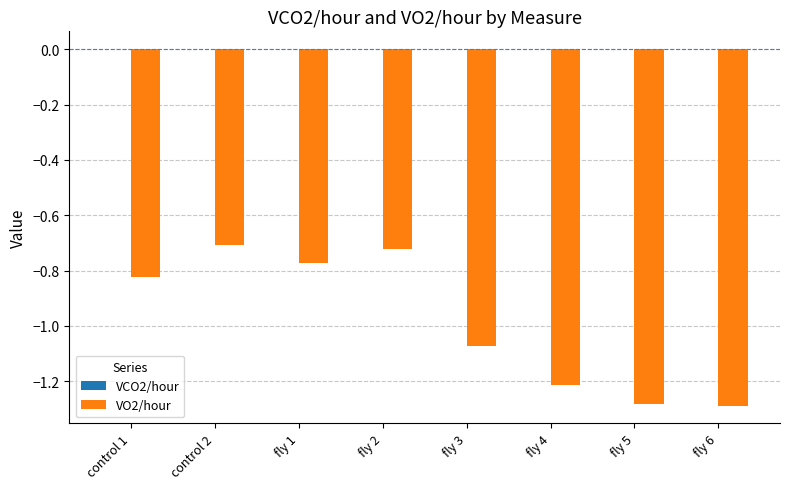

The VO2/hour series shows -0.7 at control 2. True or false?

True